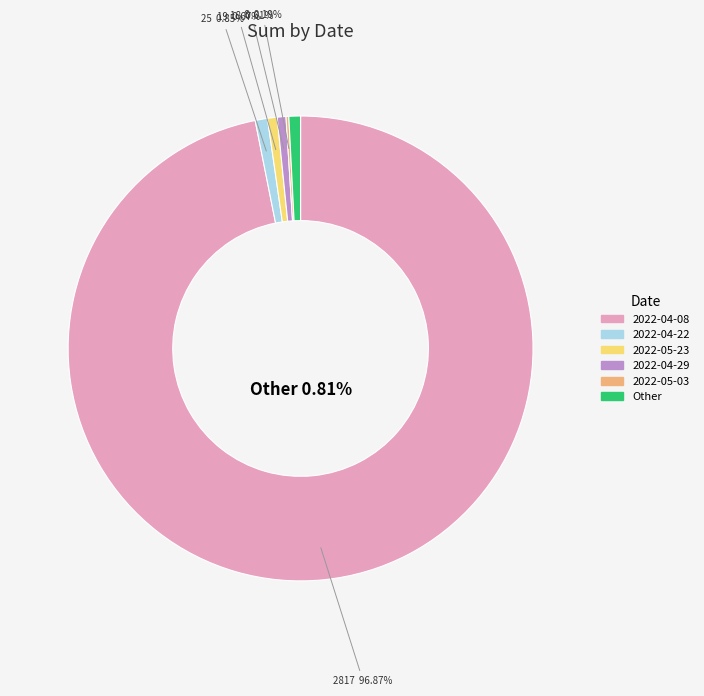

Is it true that 2022-04-15 is 10% of the pie?

False